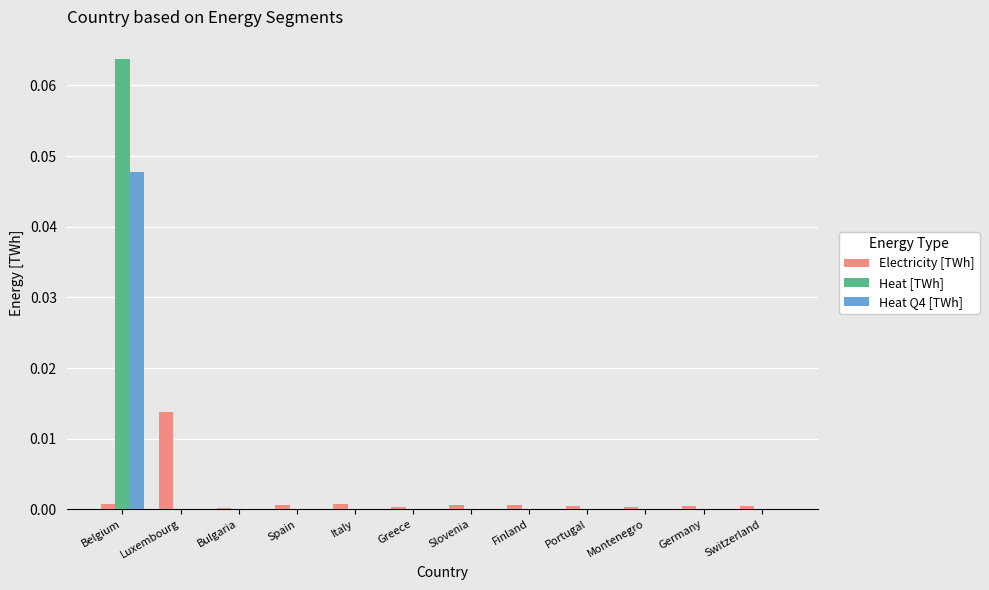

The Heat Q4 [TWh] series shows 0.0 at Spain. True or false?

True